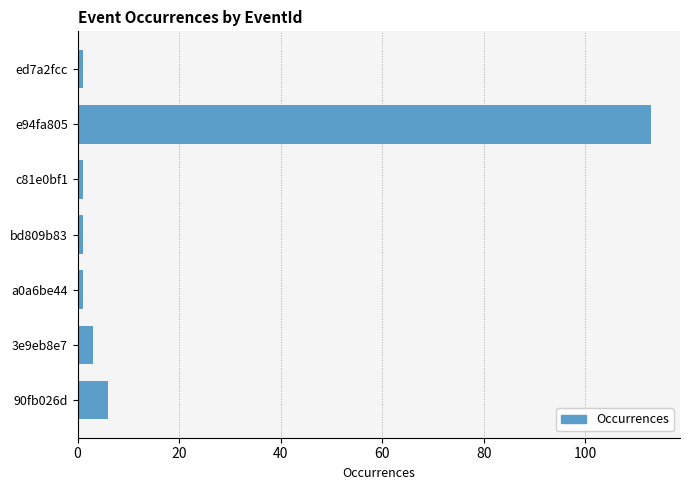

What is the sum of all values?

126